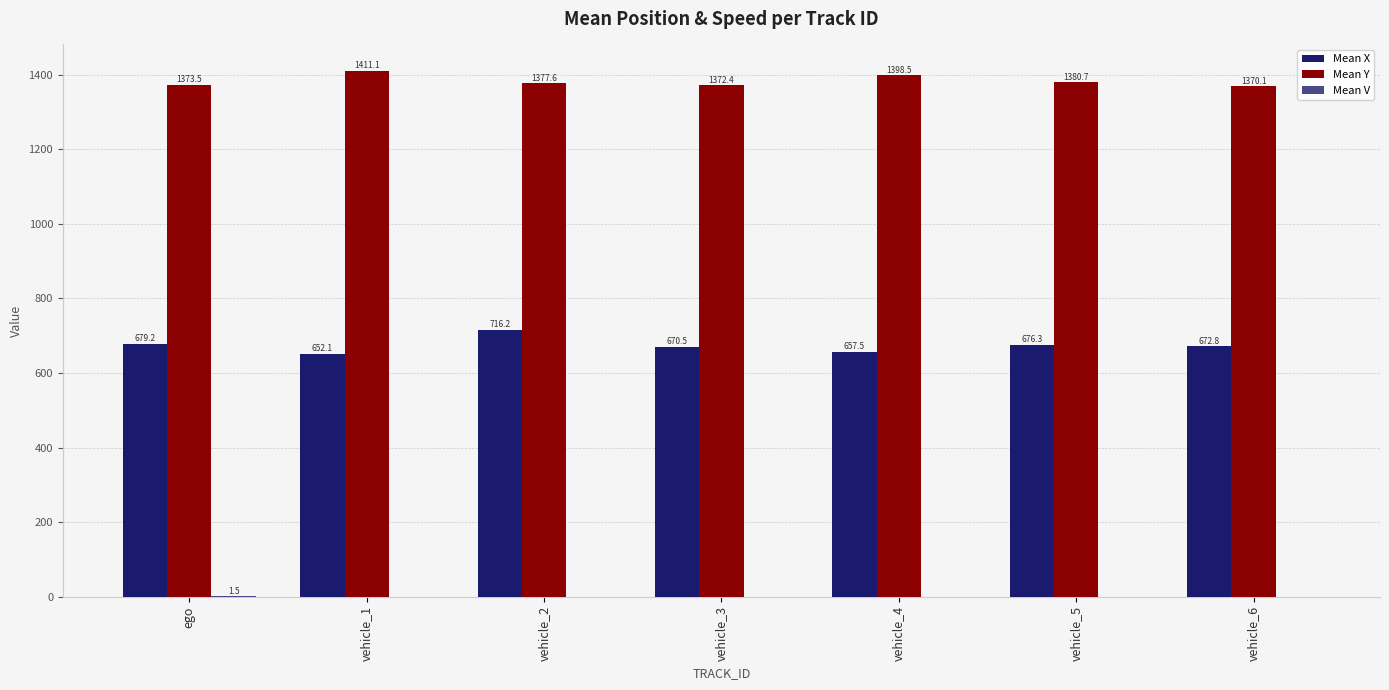

Between vehicle_4 and vehicle_6, which series saw the biggest shift?

Mean Y